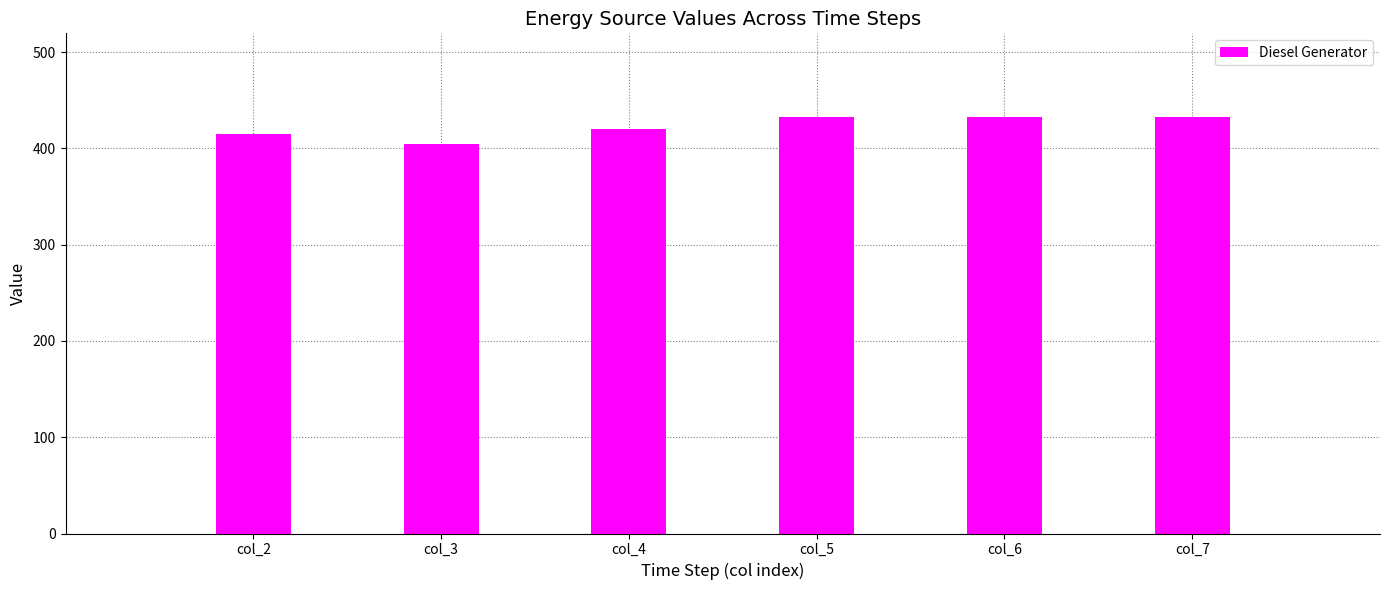

What value does the data have at col_3, to the nearest 5?

405